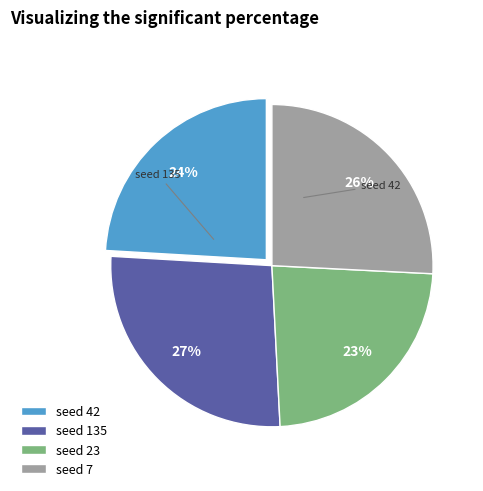

What is the smallest slice in the pie chart?

seed 23